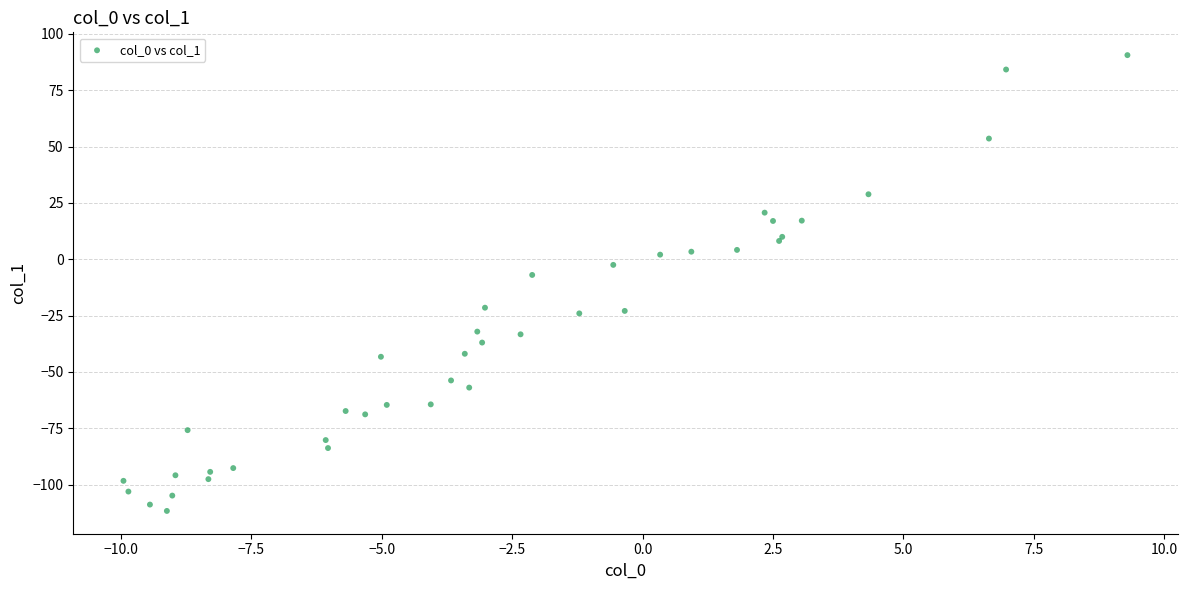

What Y value in the scatter plot is closest to -10?

-7.0